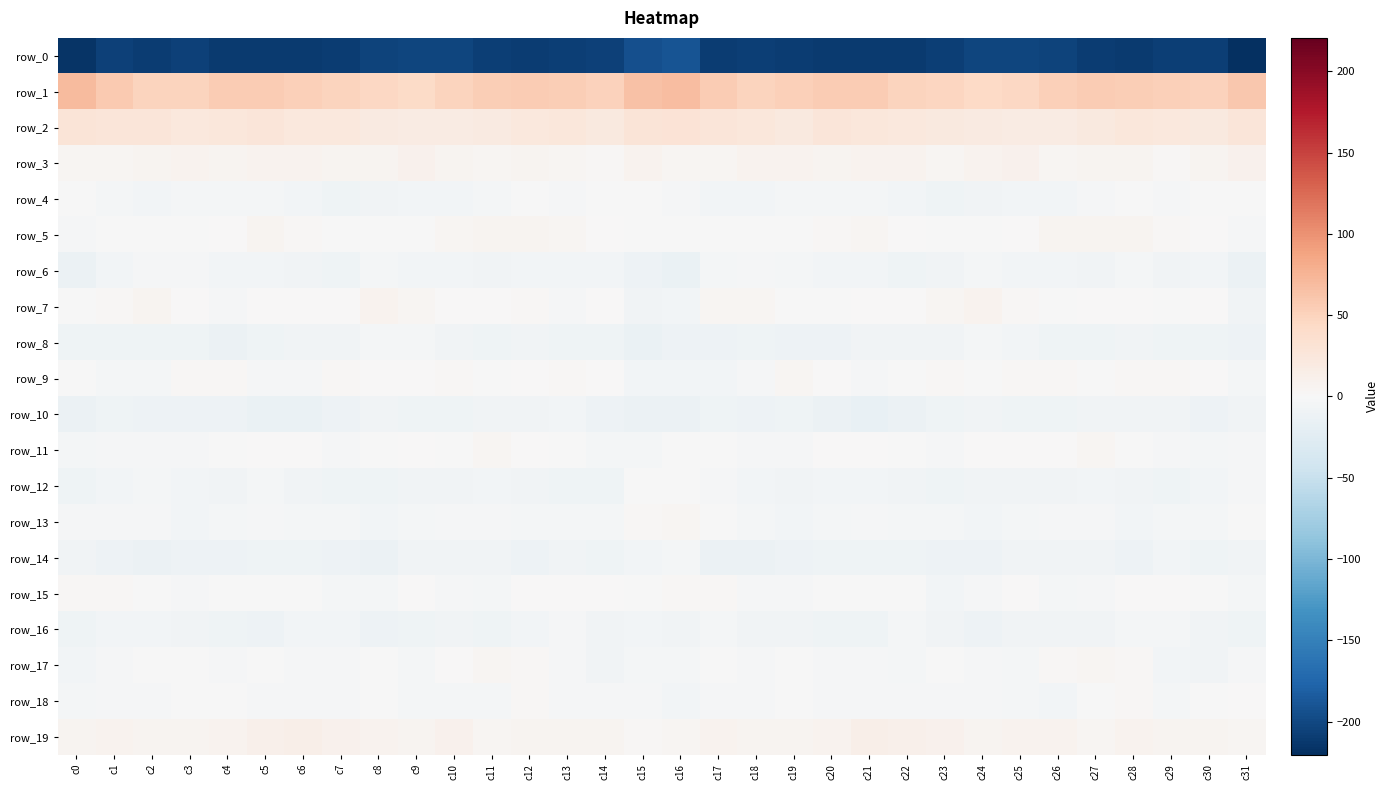

At which label does row_14 first exceed -9?

c0